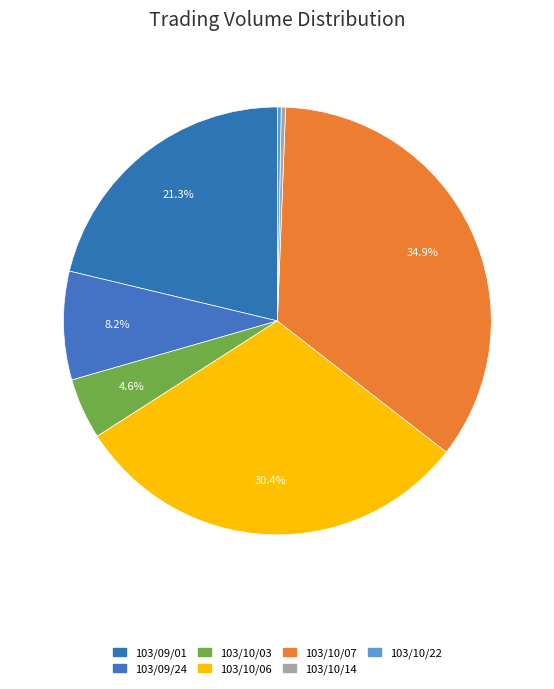

What portion of the pie excludes 103/10/14?

99.7%